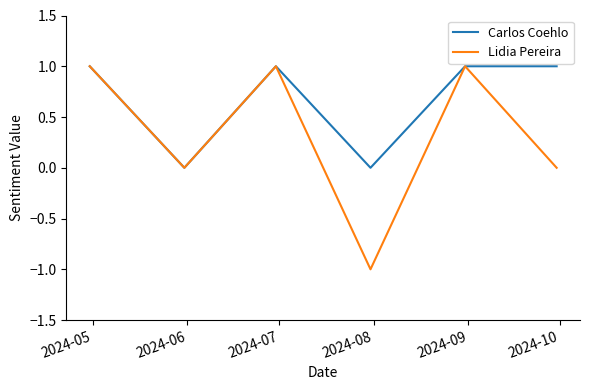

How many lines are shown in the chart?

2